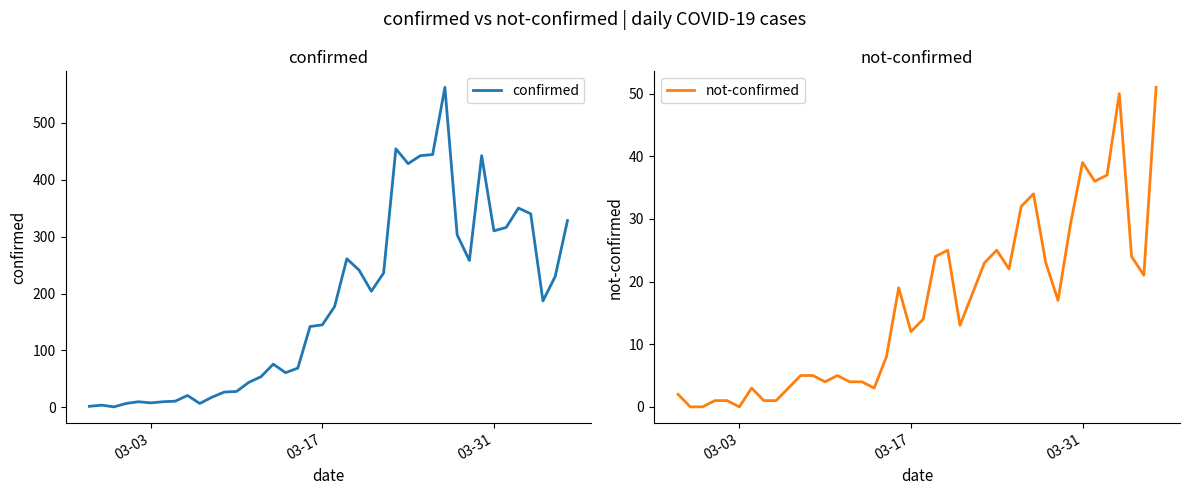

Is it true that confirmed equals 204 at 03-31?

False